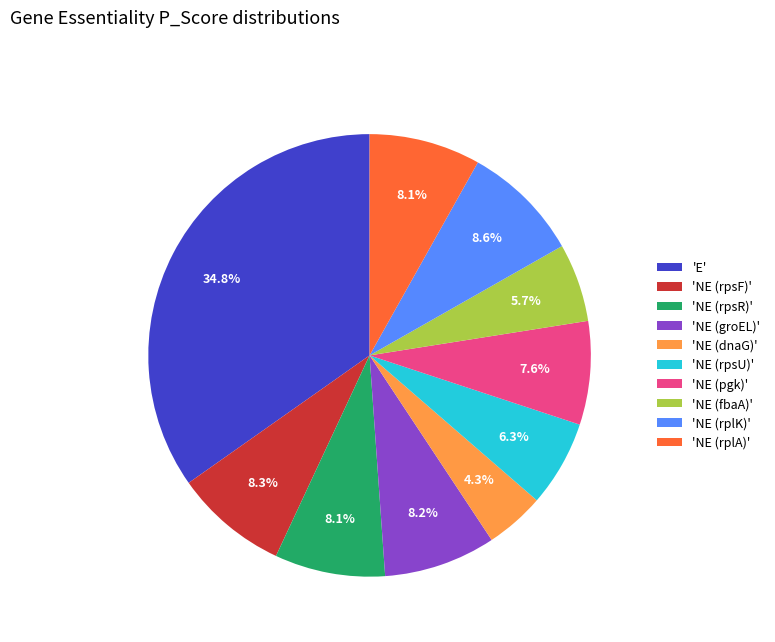

Is there any slice that represents more than half of the pie?

No